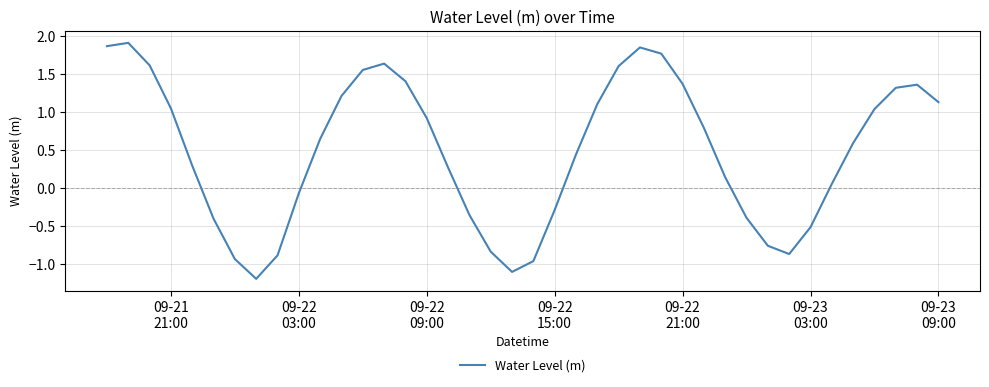

Count the number of categories in the chart.

40